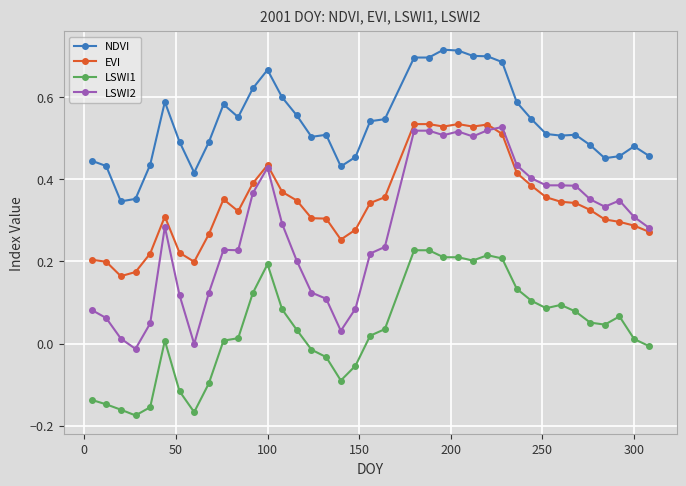

True or false: LSWI2 and LSWI1 intersect in this chart.

False